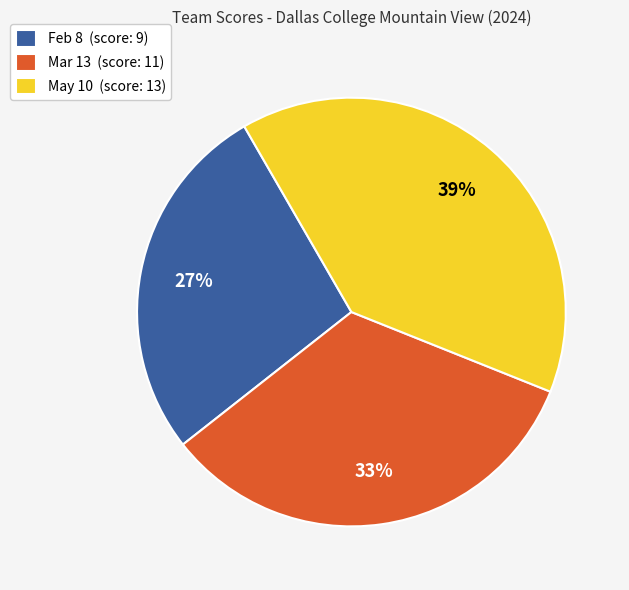

To the nearest percent, what is the difference between the largest and smallest slice percentages?

12%